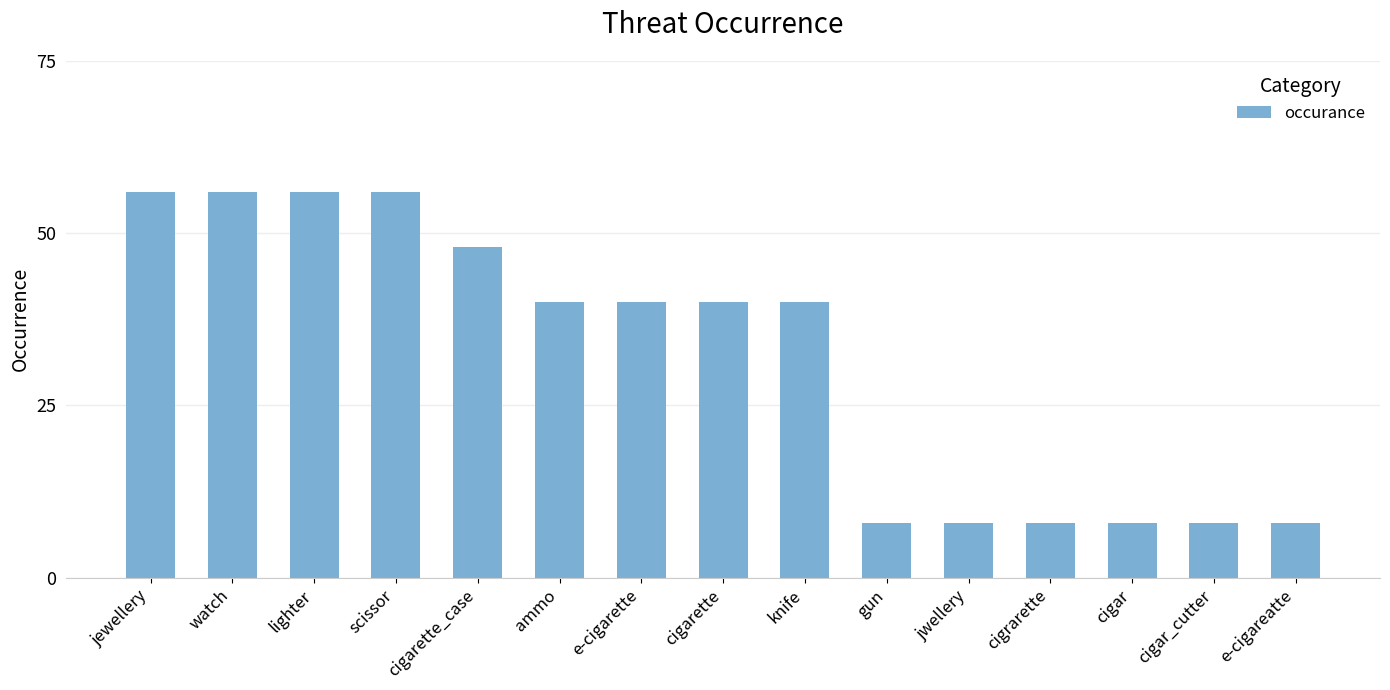

How many data points does each series have?

15